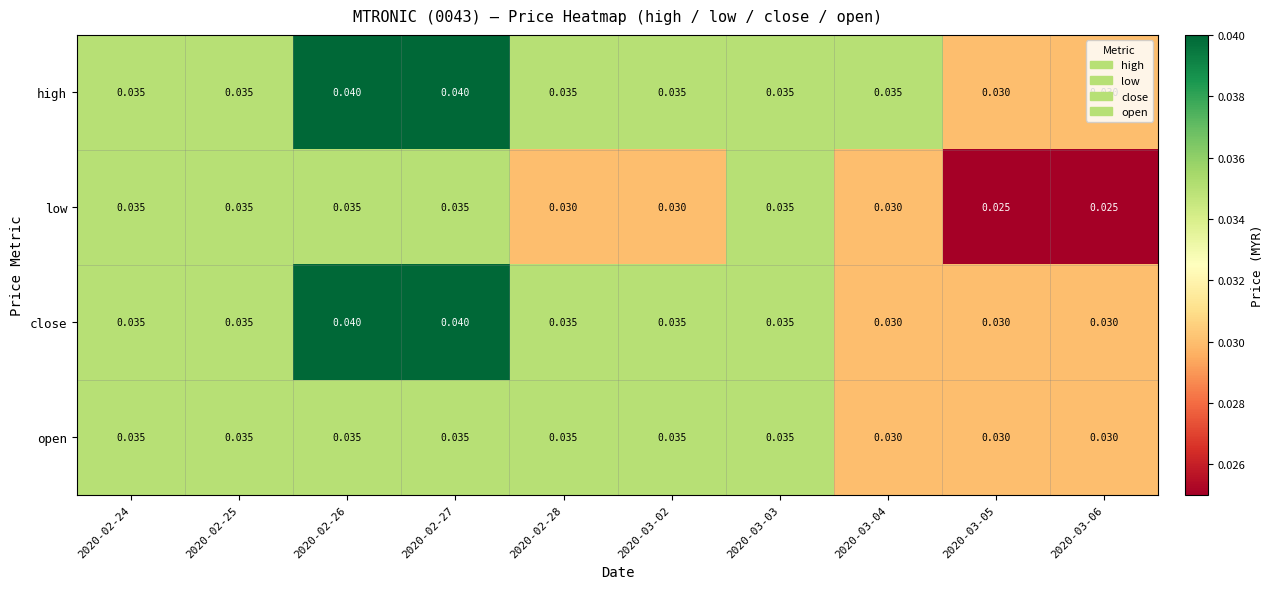

Which series has the largest total across all categories?

high